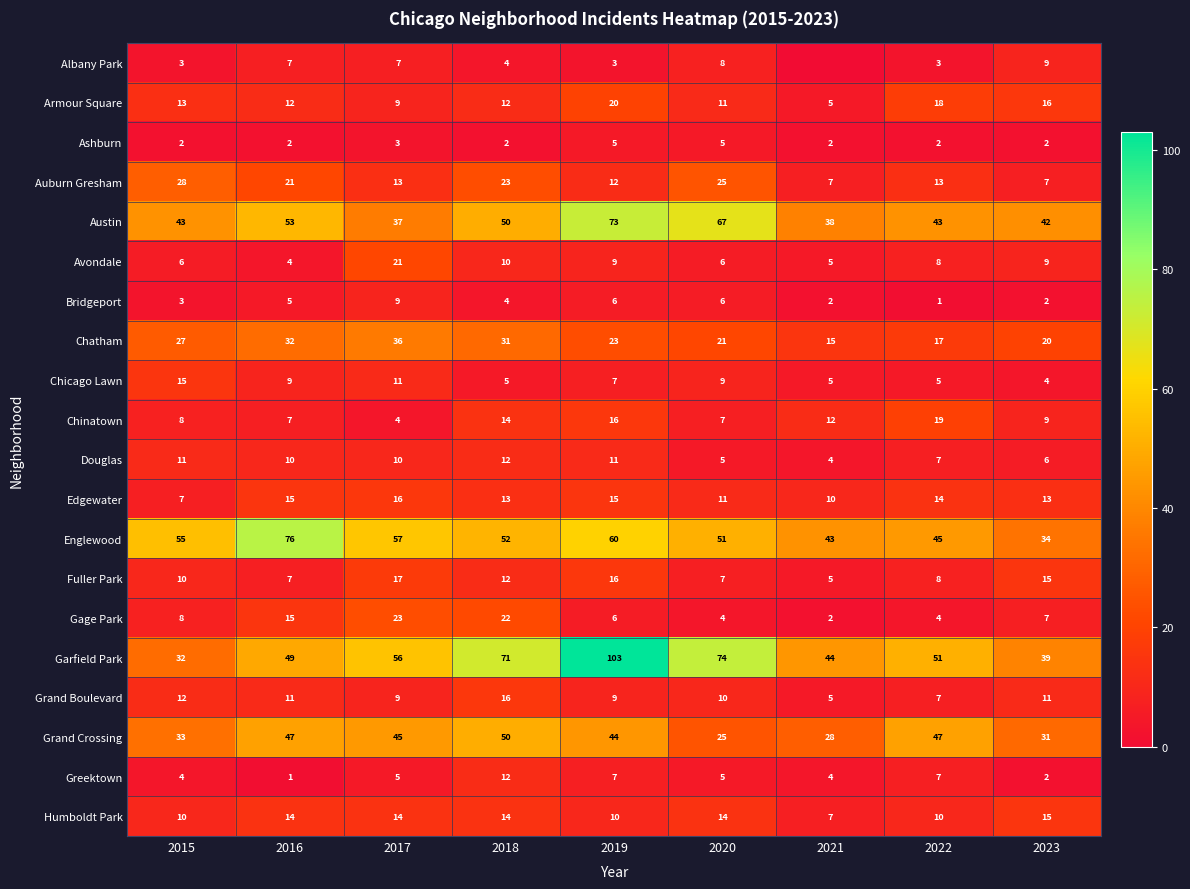

Where is Humboldt Park nearest to the value 11?

2015